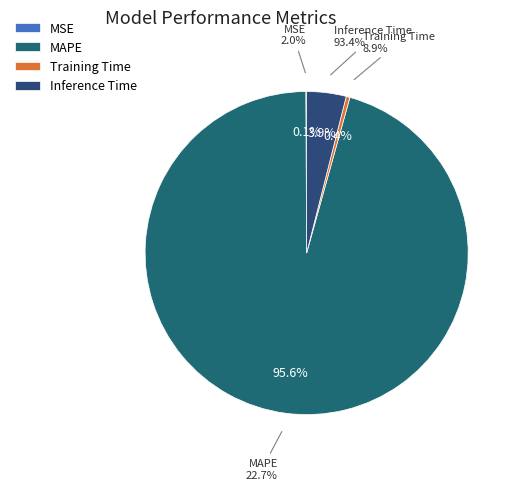

Do MAPE and MSE together represent more than half of the pie?

Yes